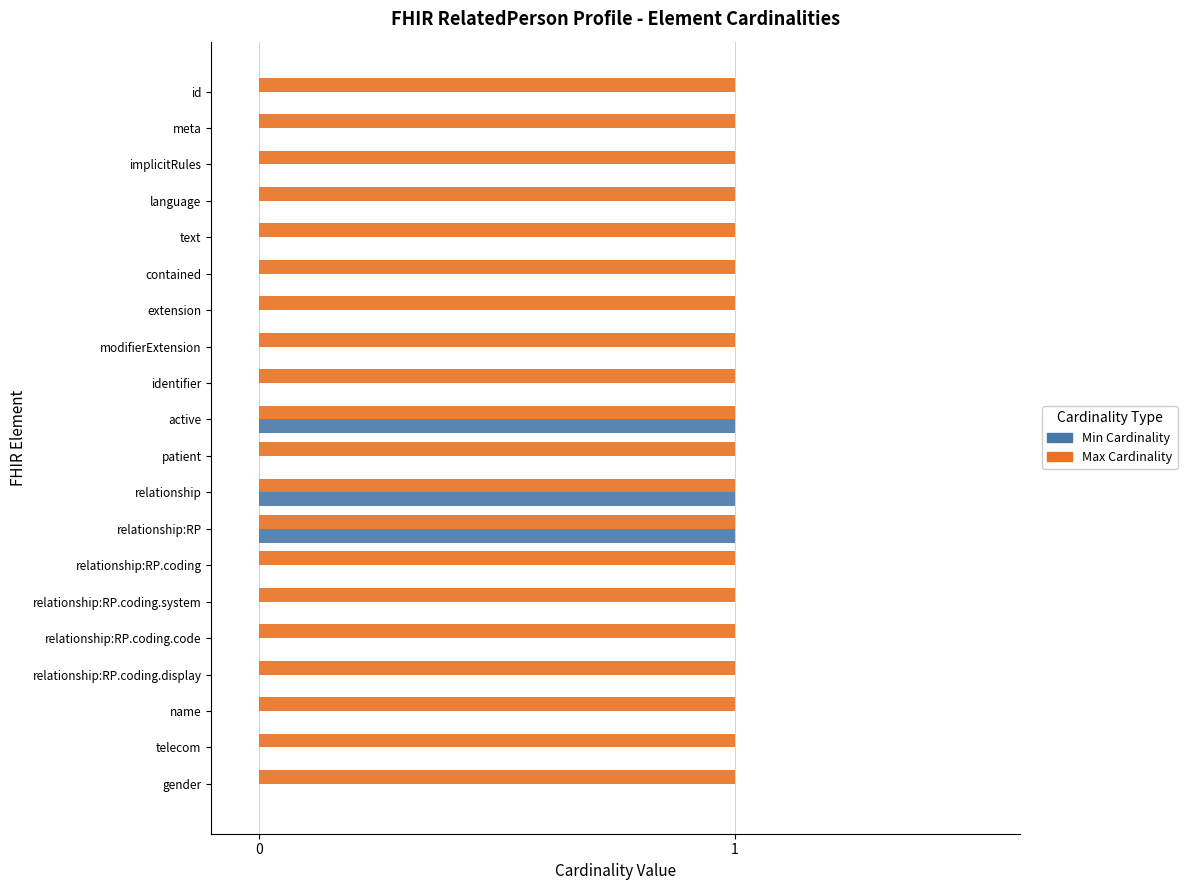

The Max Cardinality series shows 1 at extension. True or false?

True